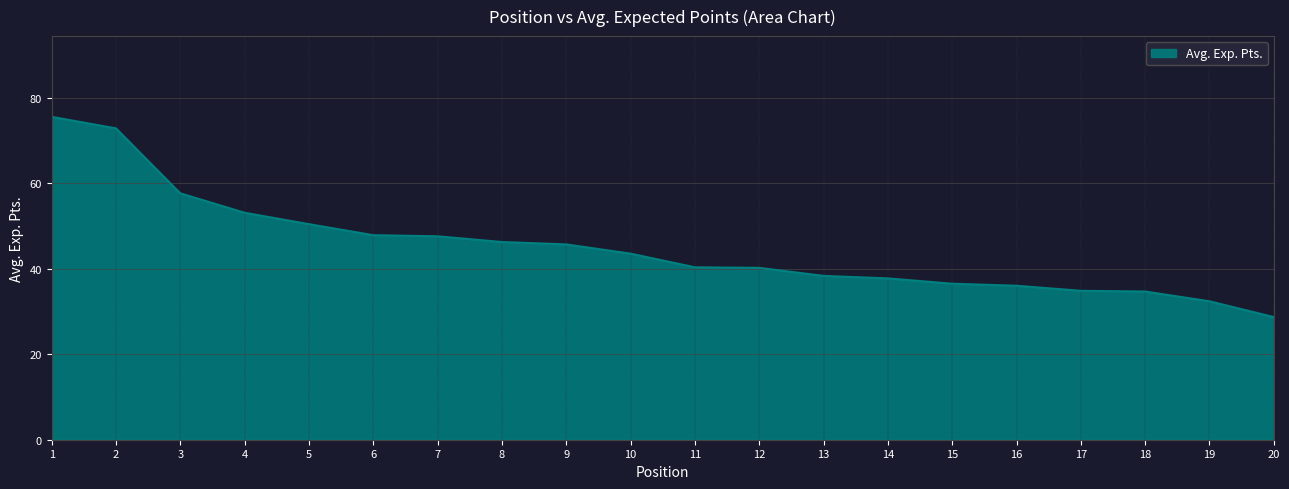

What is the difference between the values at 10 and 11?

3.2